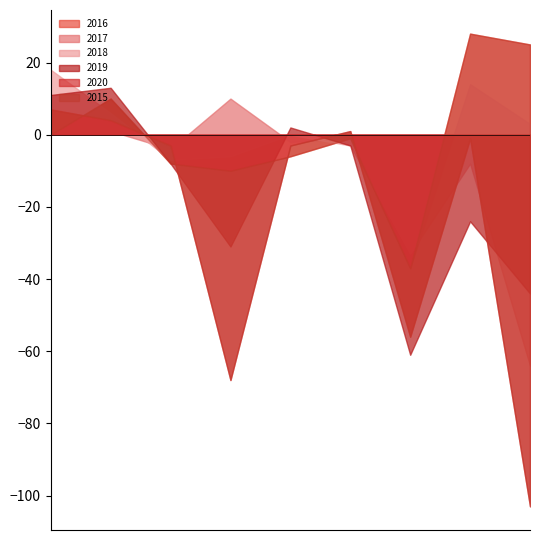

Which series has the largest range (max minus min)?

2016